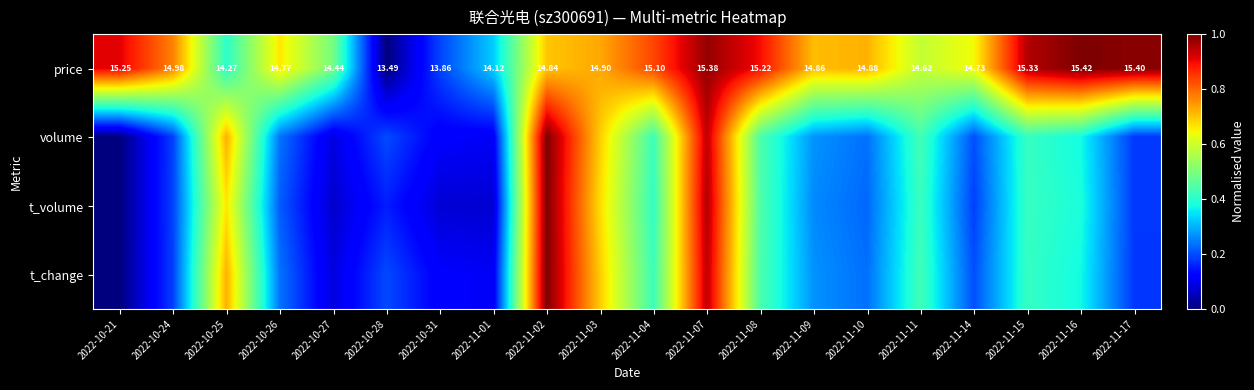

True or false: t_volume has a value of 0.6 at 2022-11-16.

False